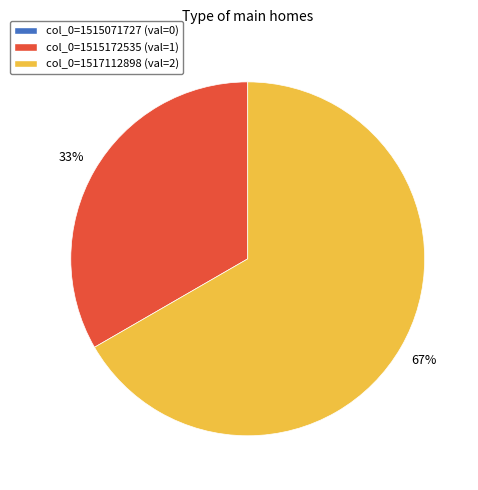

Combined, do col_0=1517112898 and col_0=1515172535 account for over 50%?

Yes